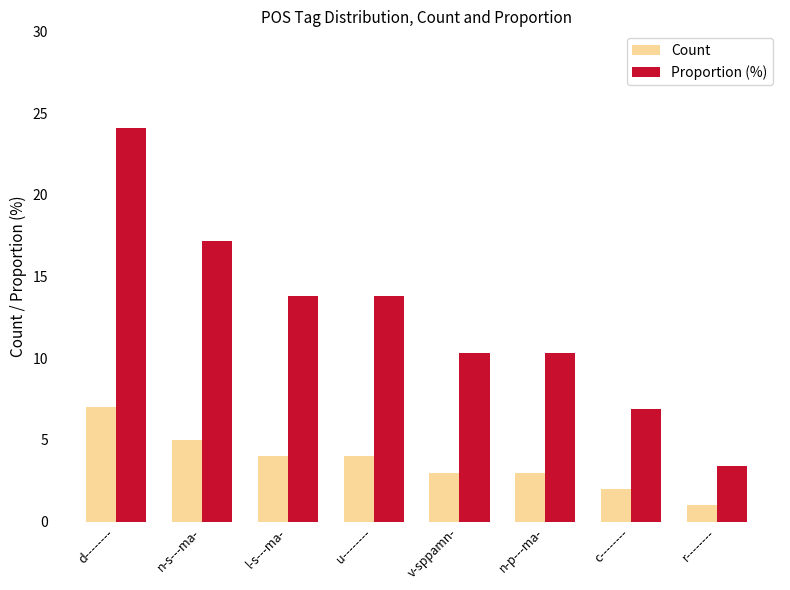

What is the label of the 4th bar from the left?

u--------